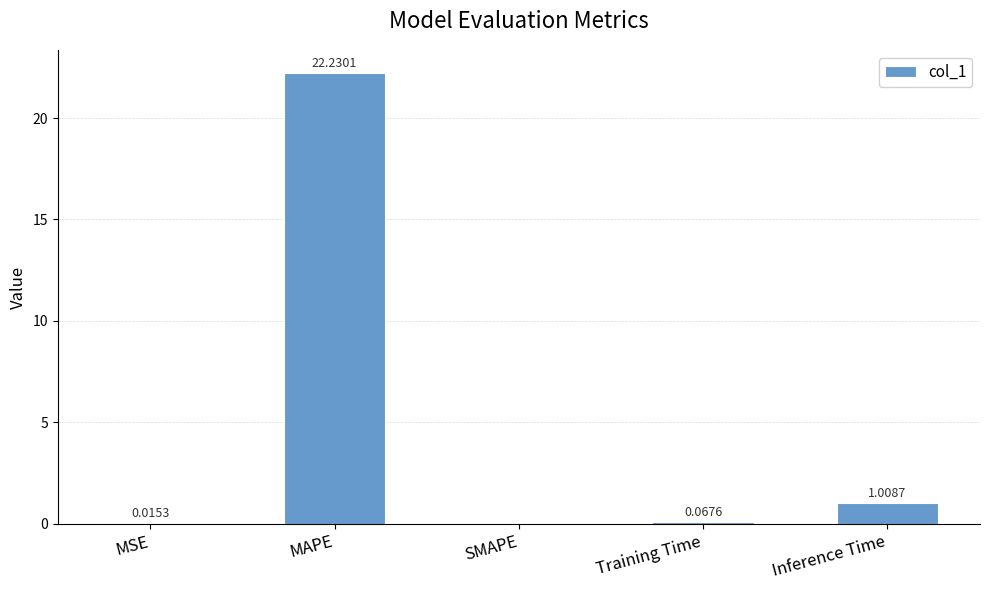

What is the sum of all values?

23.3